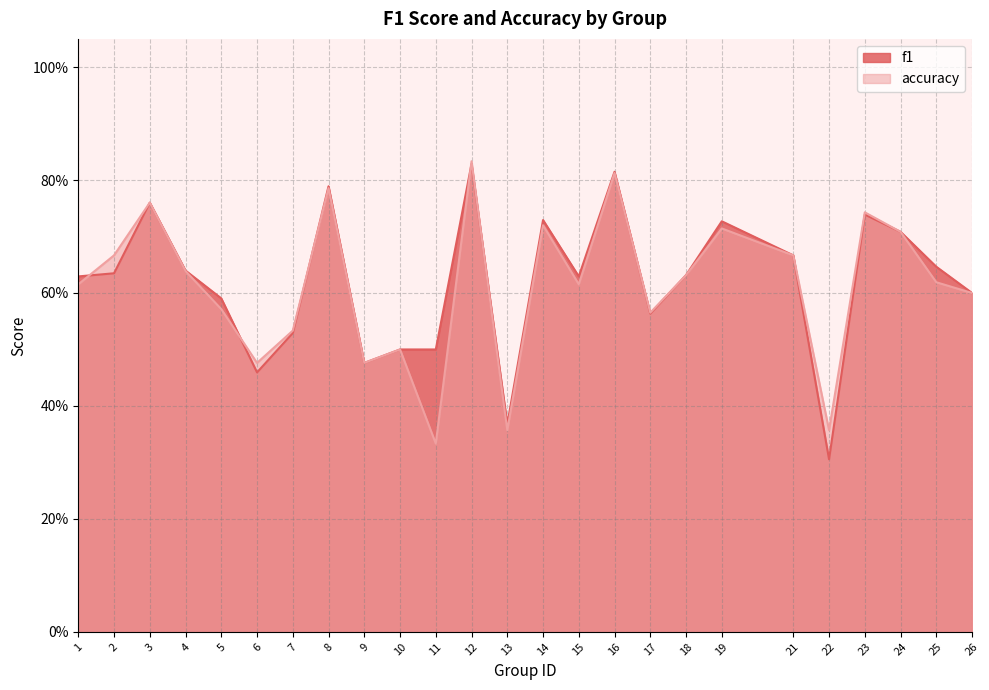

Which label corresponds to the smallest value in the chart?

22